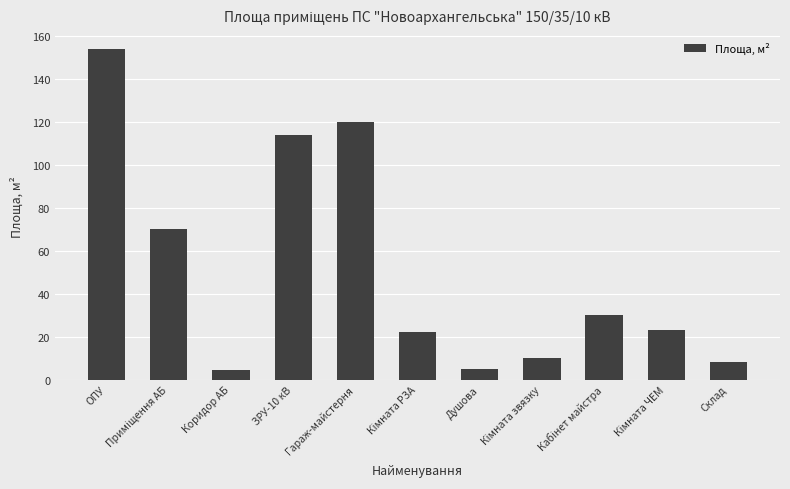

What is the average value?

51.0